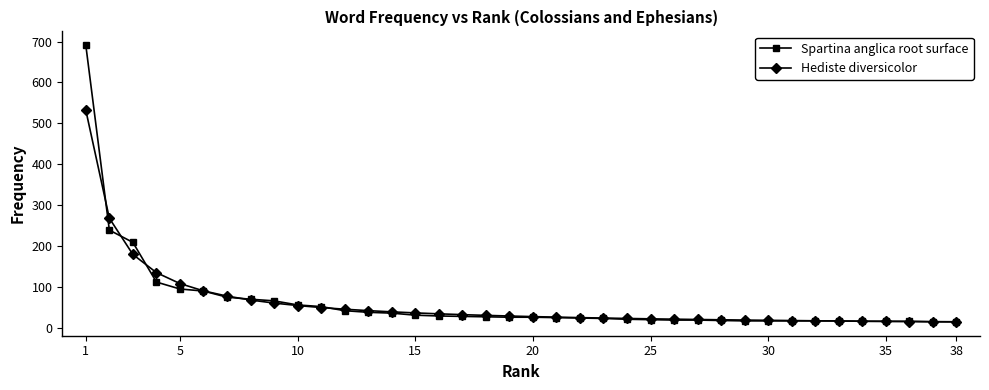

List the series in order of their peak value, highest first.

Spartina anglica root surface, Hediste diversicolor